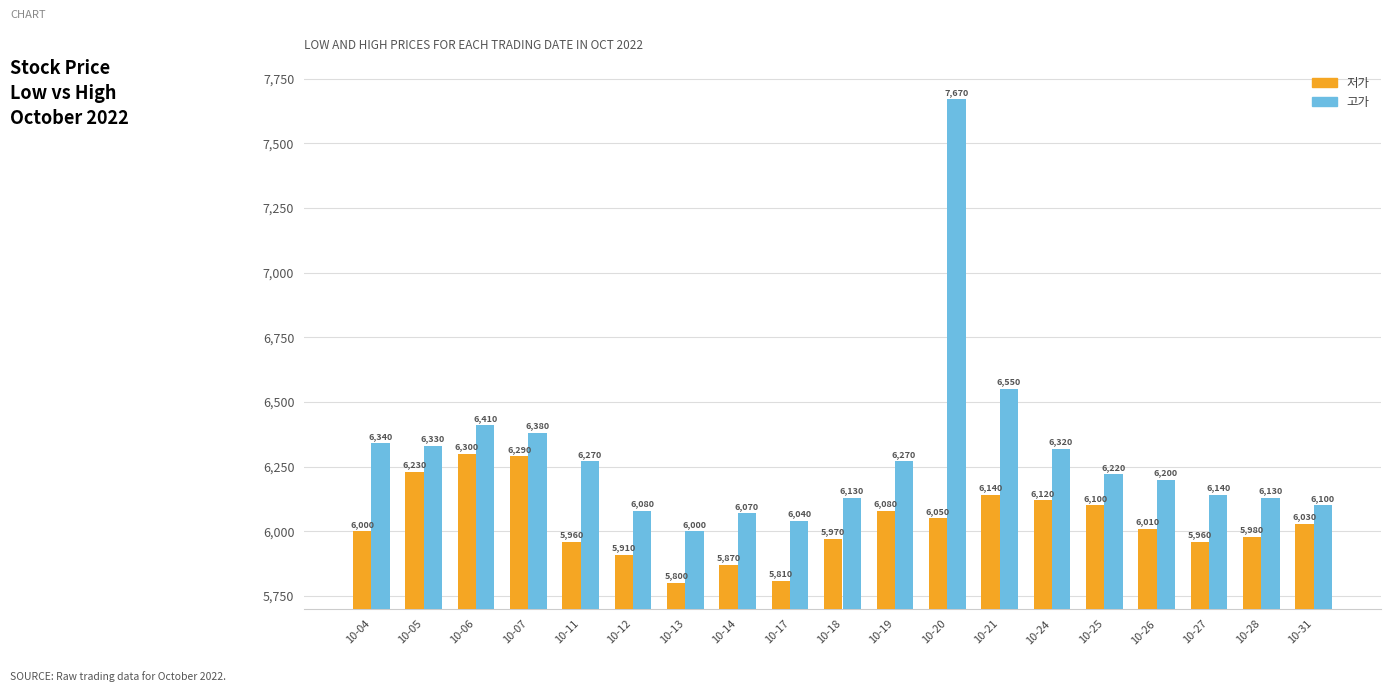

Which category has the lowest value across all series?

10-13